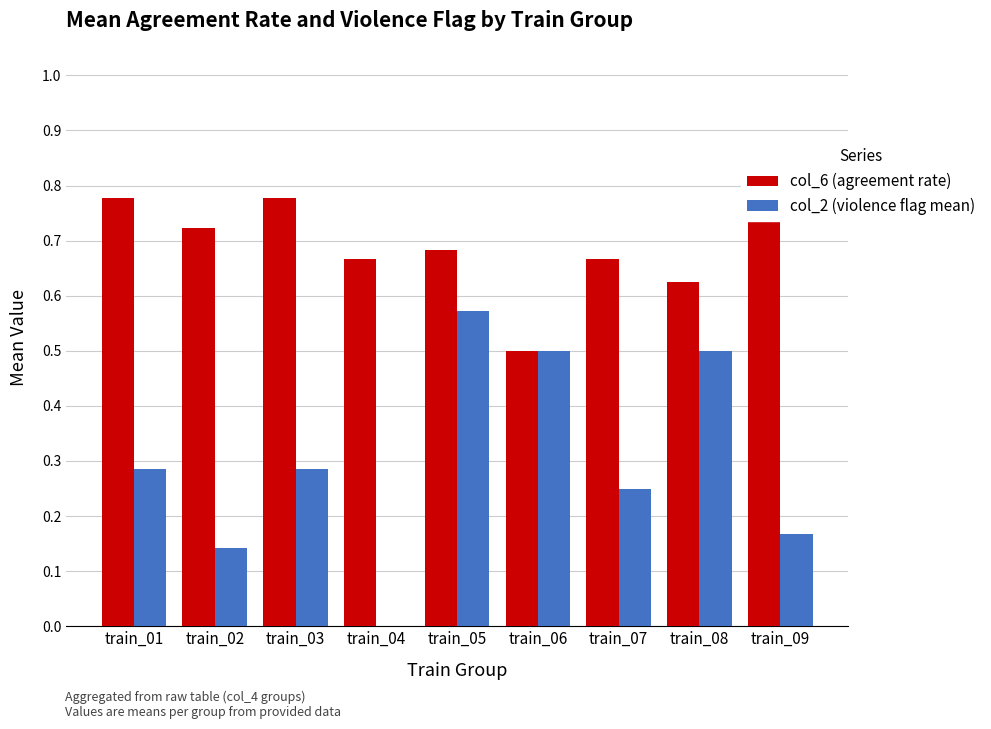

The col_6 (agreement rate) series shows 1.2 at train_09. True or false?

False